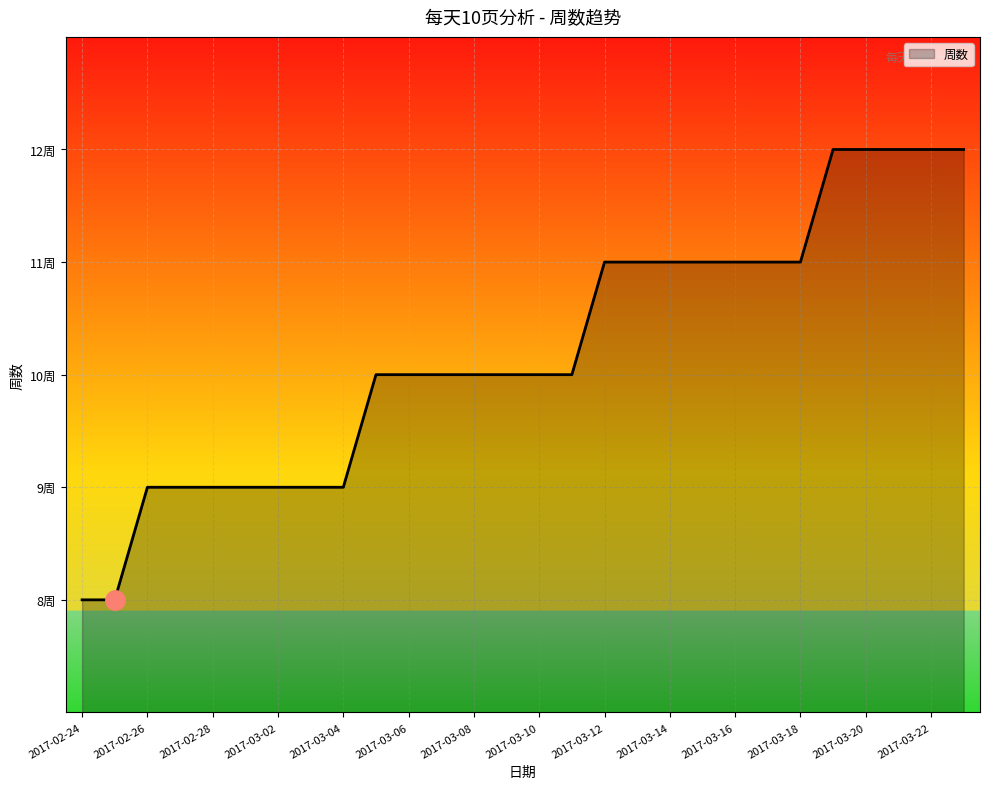

Does the chart have visible grid lines?

Yes